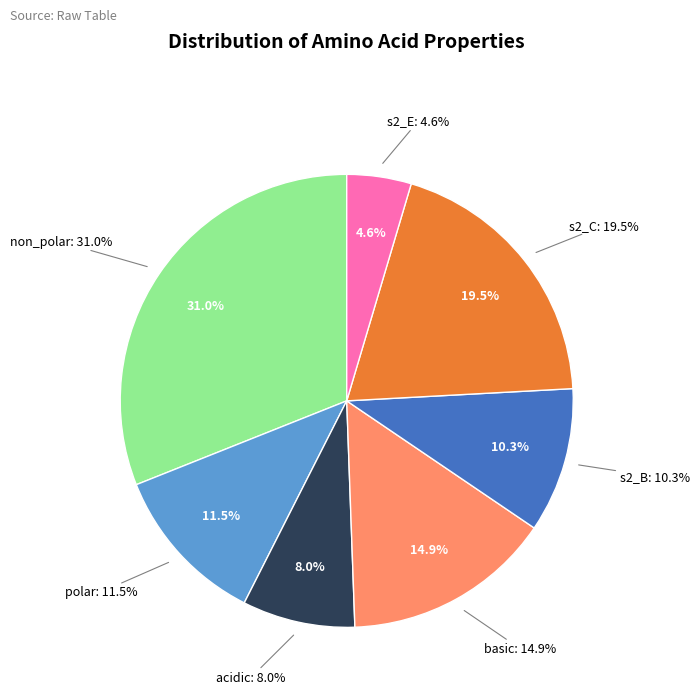

True or false: s2_E accounts for 11% of the total.

False